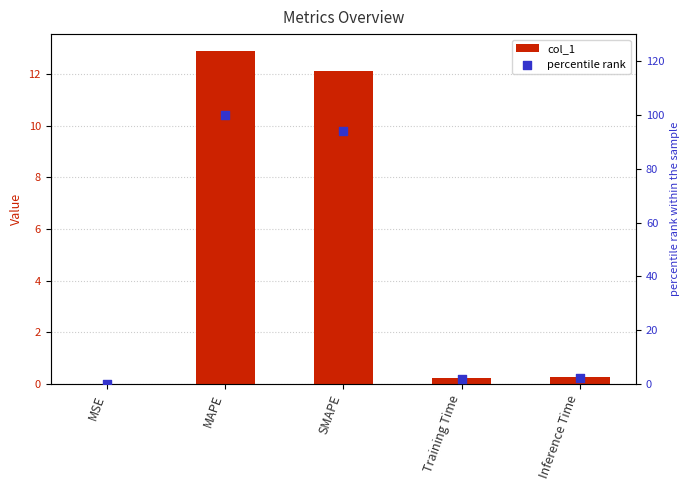

Which series contains the highest Y value?

percentile rank